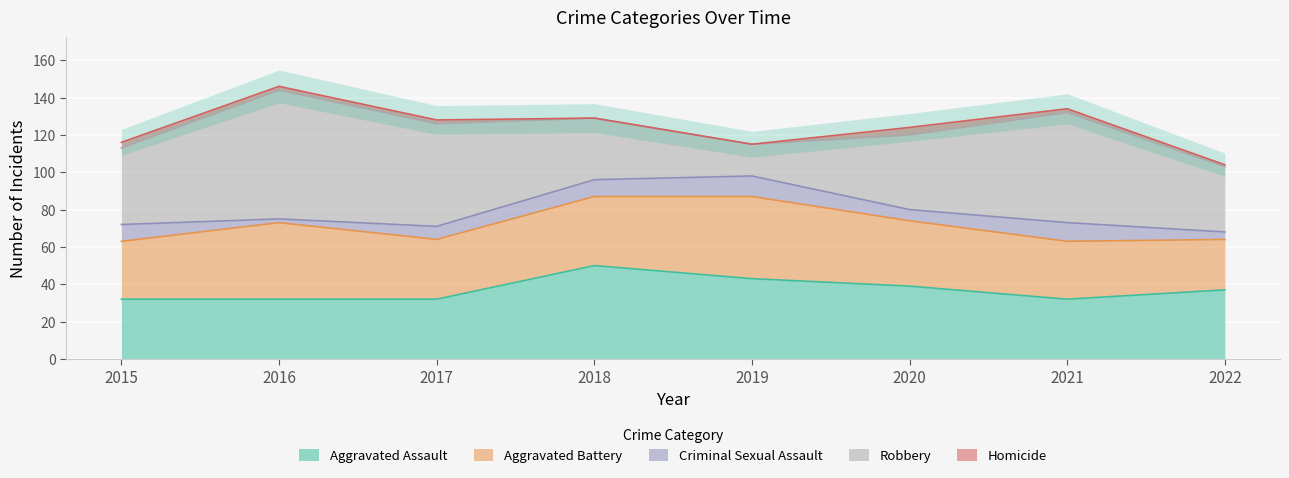

Which series ends up on top after the final intersection of Aggravated Assault and Robbery?

Aggravated Assault